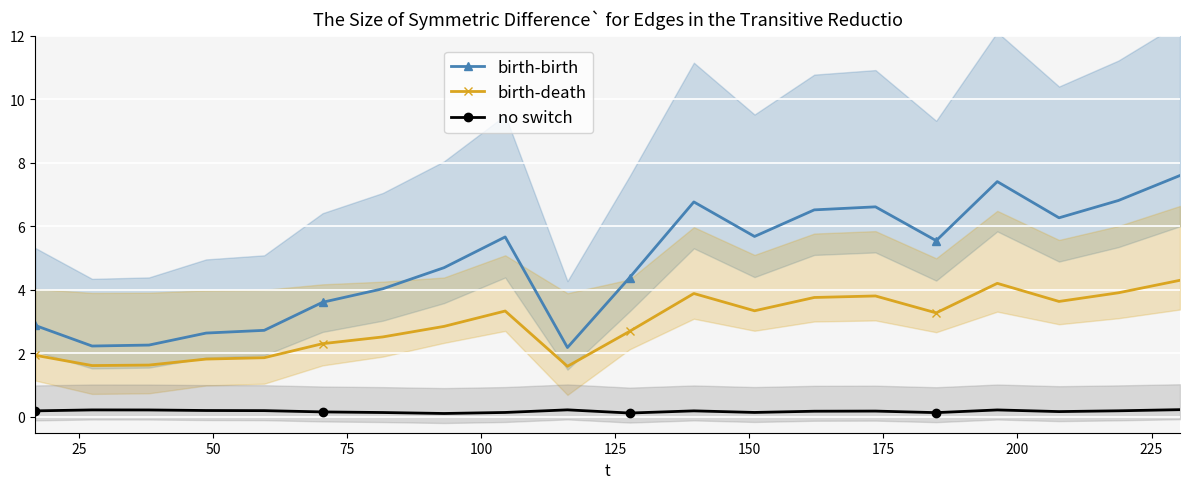

At how many categories does at least one series exceed 4?

13